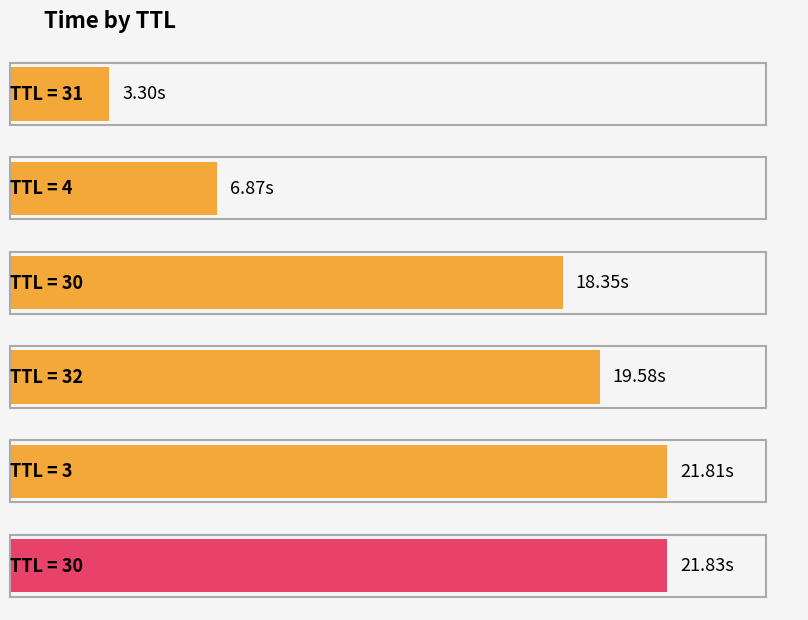

Count the number of data series in this chart.

1